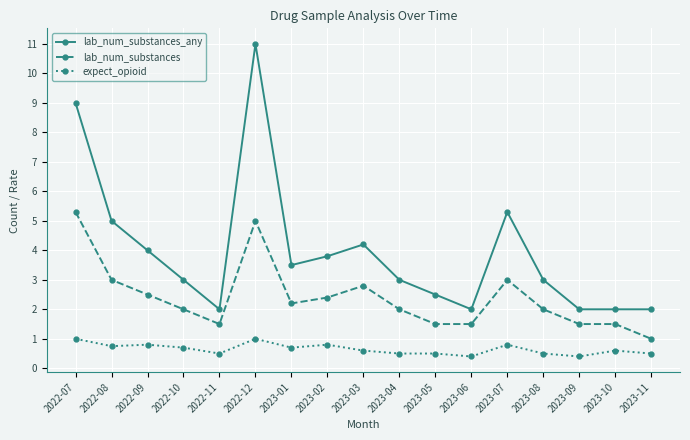

How many lines are shown in the chart?

3